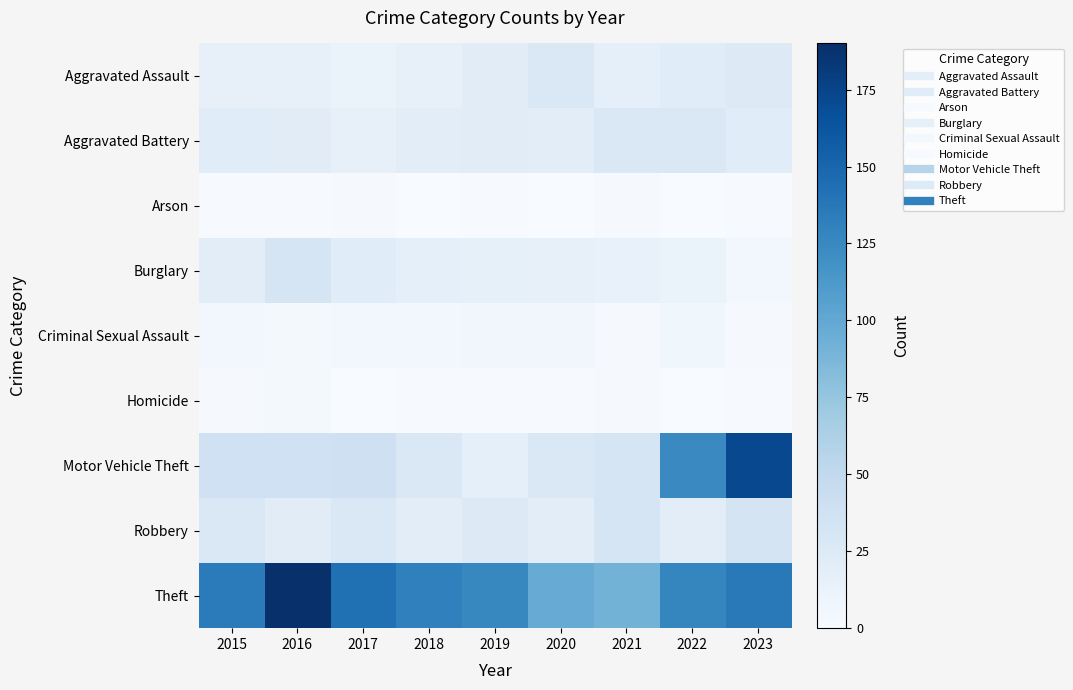

Rank the series by their maximum value, from lowest to highest.

Arson, Homicide, Criminal Sexual Assault, Aggravated Assault, Aggravated Battery, Burglary, Robbery, Motor Vehicle Theft, Theft